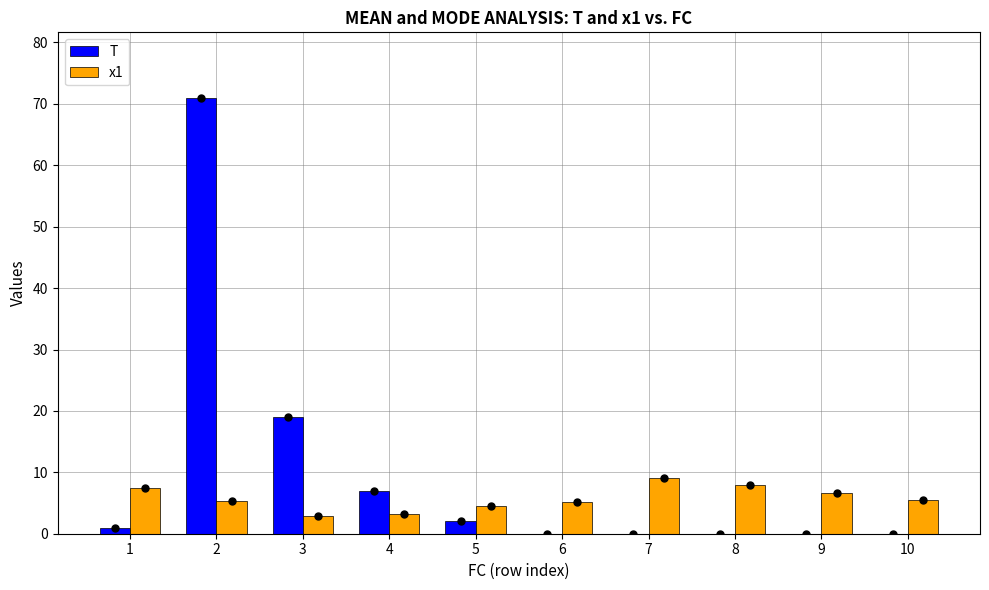

The value of x1 at 10 is 1.8. True or false?

False